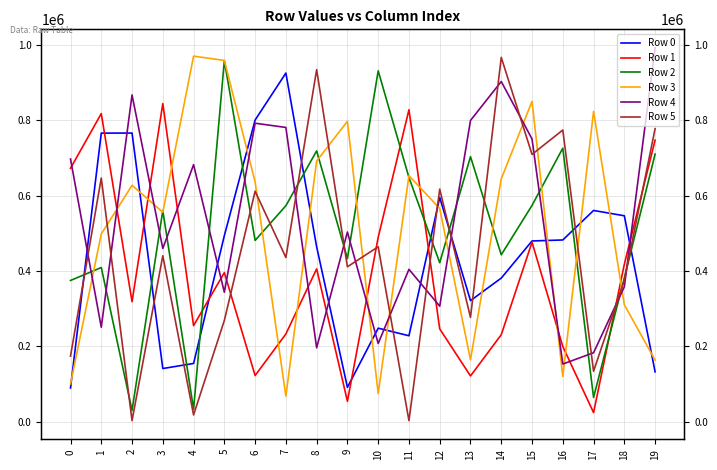

Rank the series by their maximum value, from lowest to highest.

Row 1, Row 0, Row 2, Row 5, Row 3, Row 4